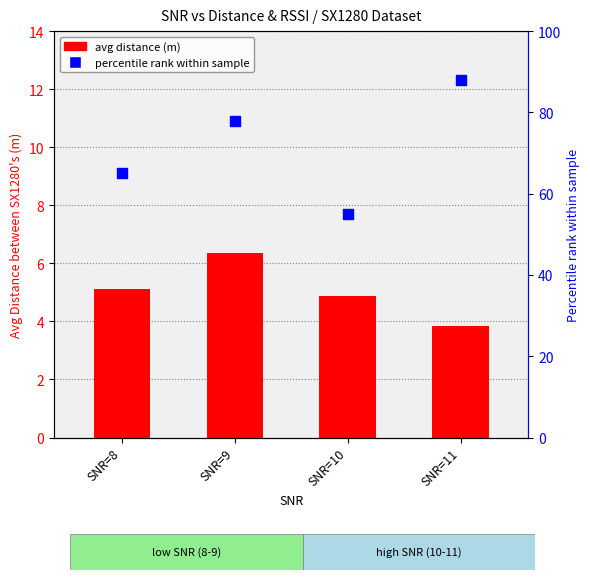

Which series contains the highest Y value?

percentile rank within sample